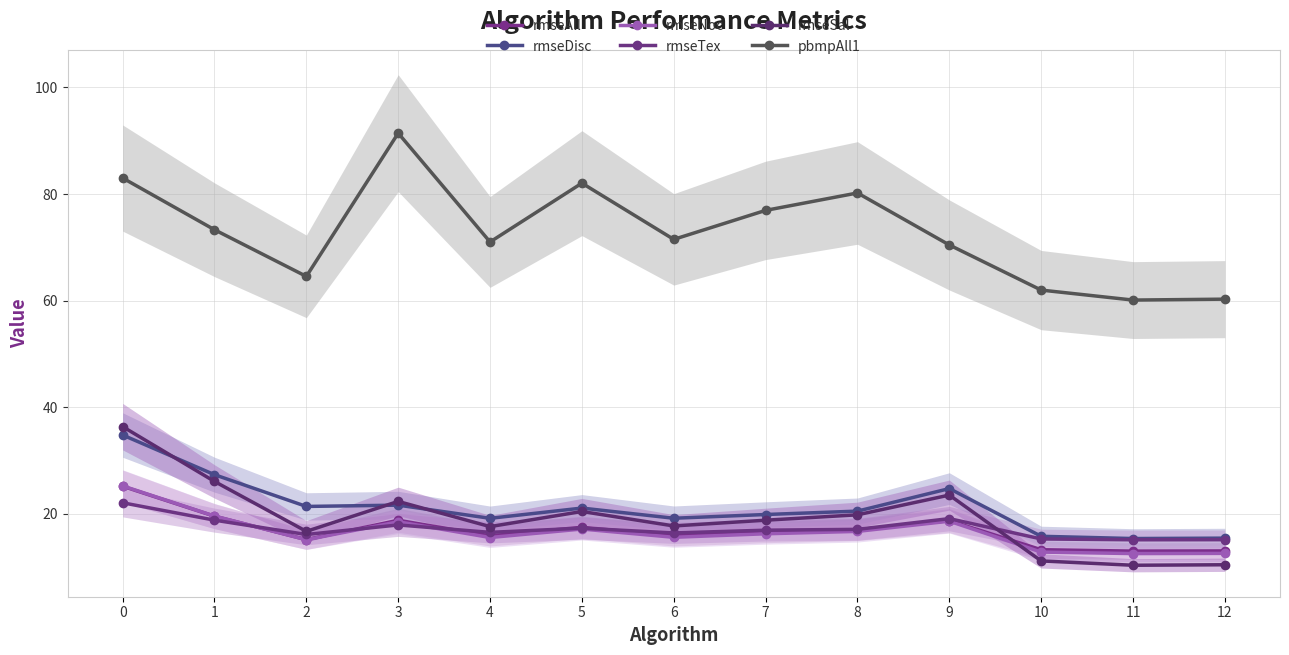

What is the difference between the rmseAll values at 12 and 9?

5.7